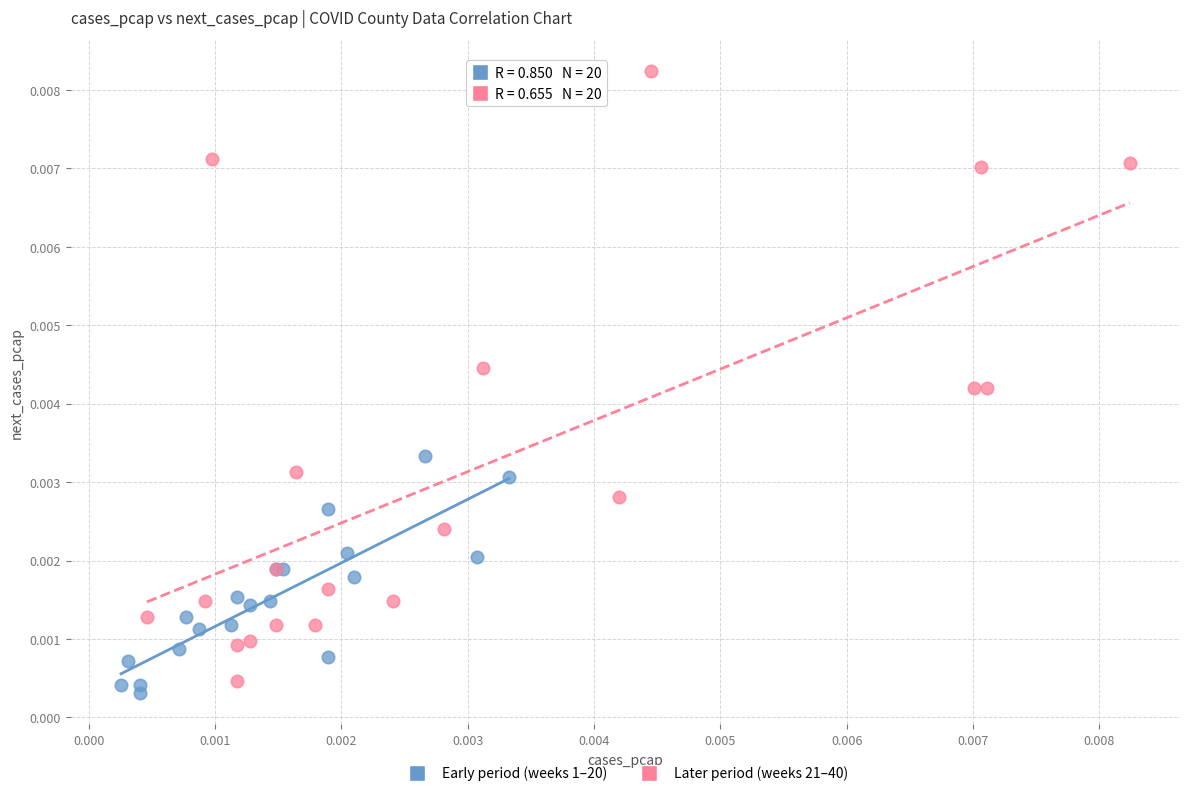

Which series has the largest Y range (max minus min)?

Later period (weeks 21–40)